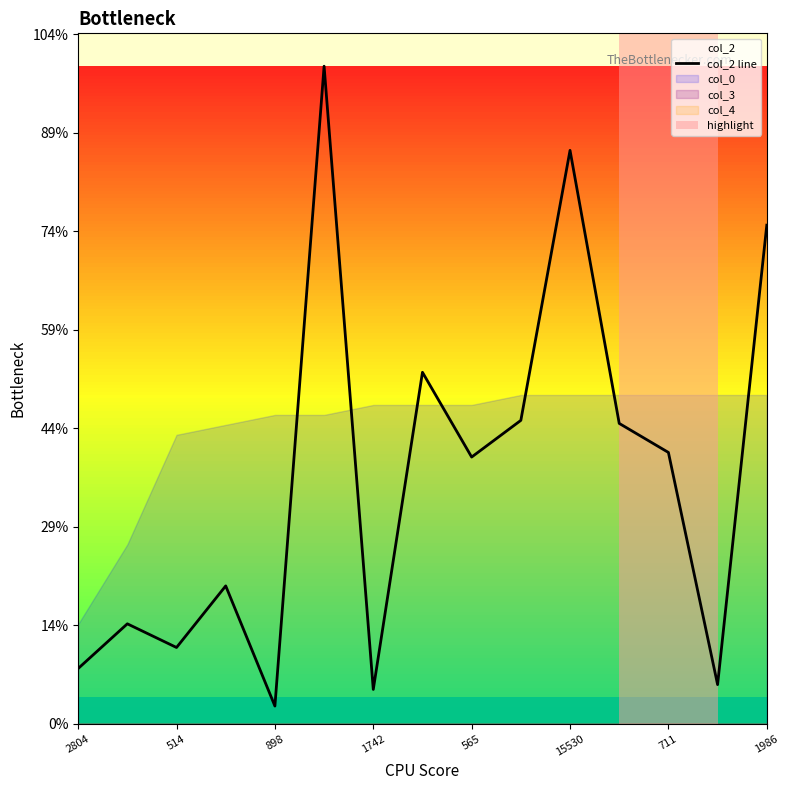

How many lines are shown in the chart?

1